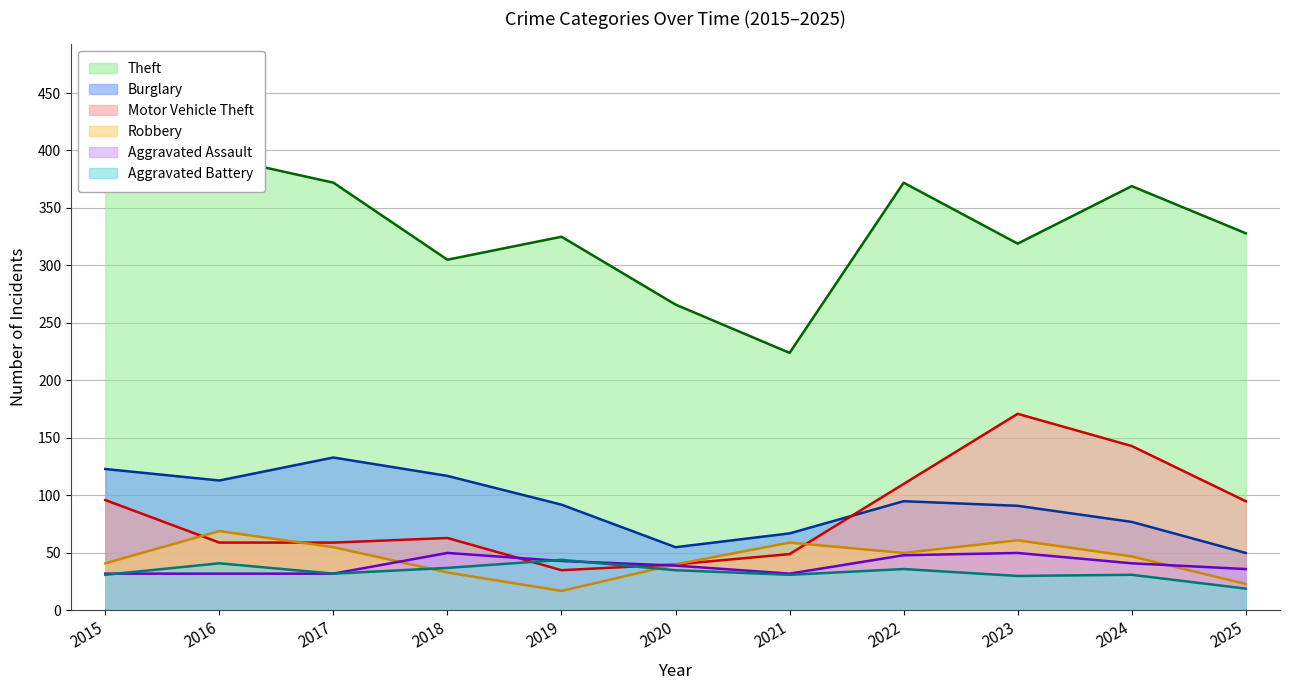

At which category does Theft: rolling trend reach its first local peak?

2016